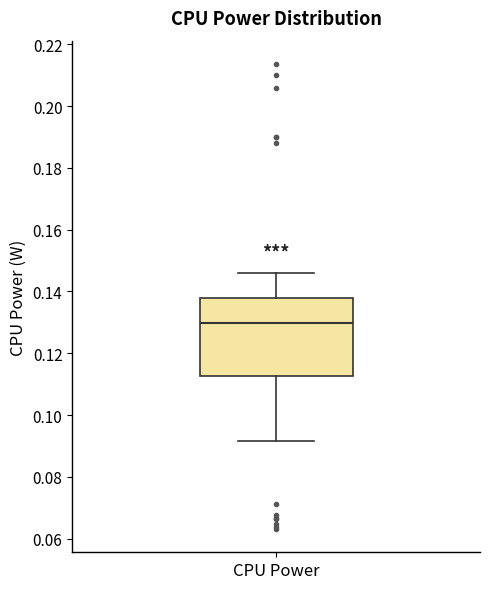

Read this box plot against the y-axis: the position of the median line, the range covered by the box, and the ends of both whiskers. The values are not printed on the chart, so give them approximately, as read against the axis.

median 0.130, box 0.112 to 0.138, whiskers 0.092 to 0.146